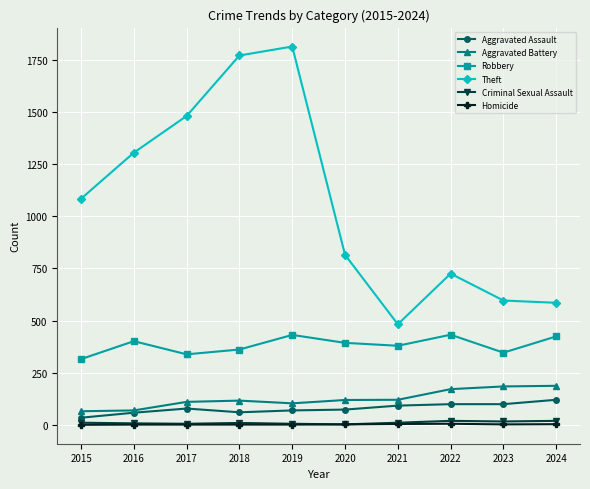

What is the sum of all Aggravated Battery values?

1244